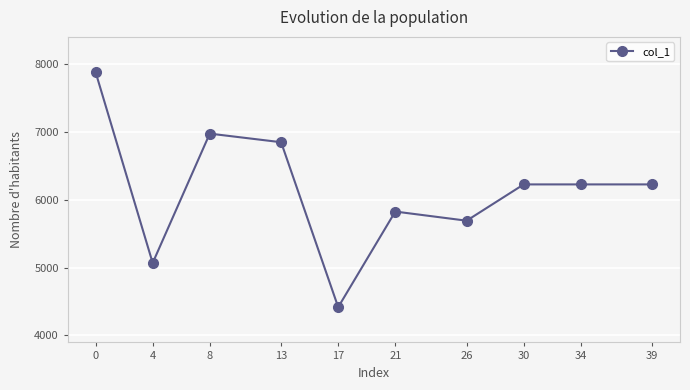

Read the value at 39.

6229